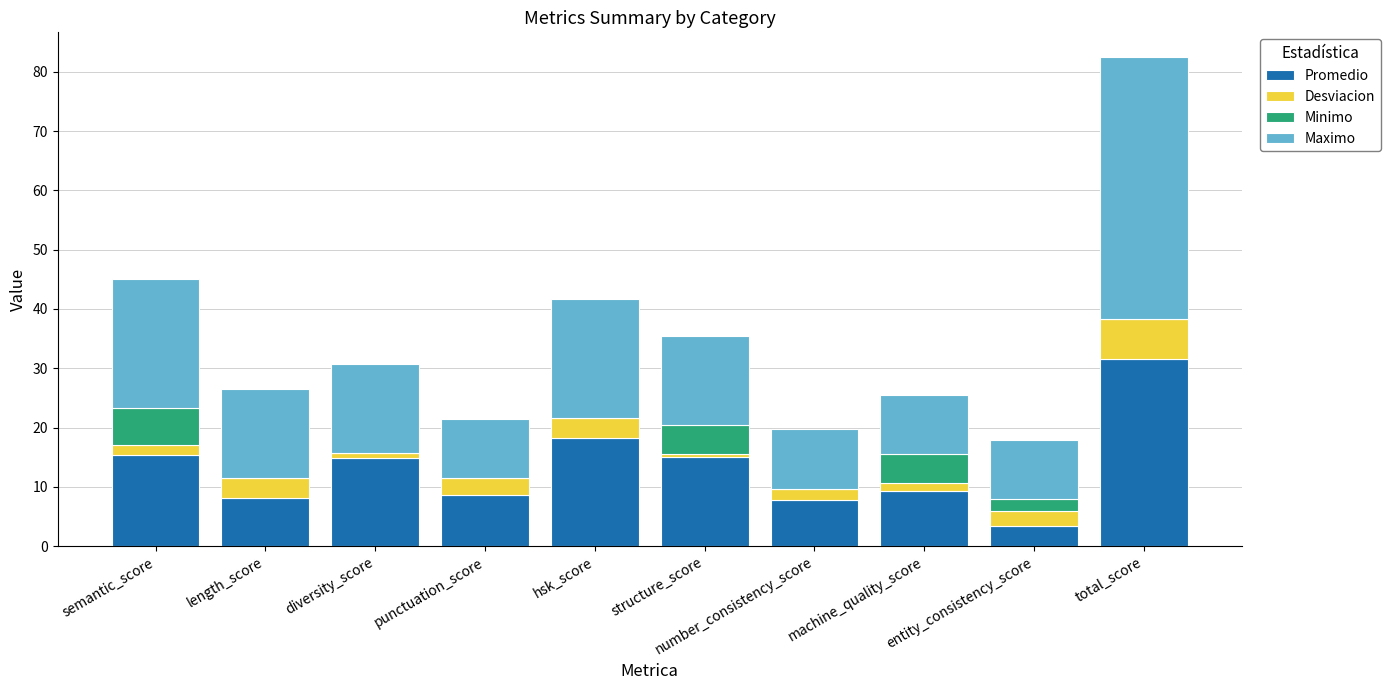

At which category is the sum across all series the highest?

total_score